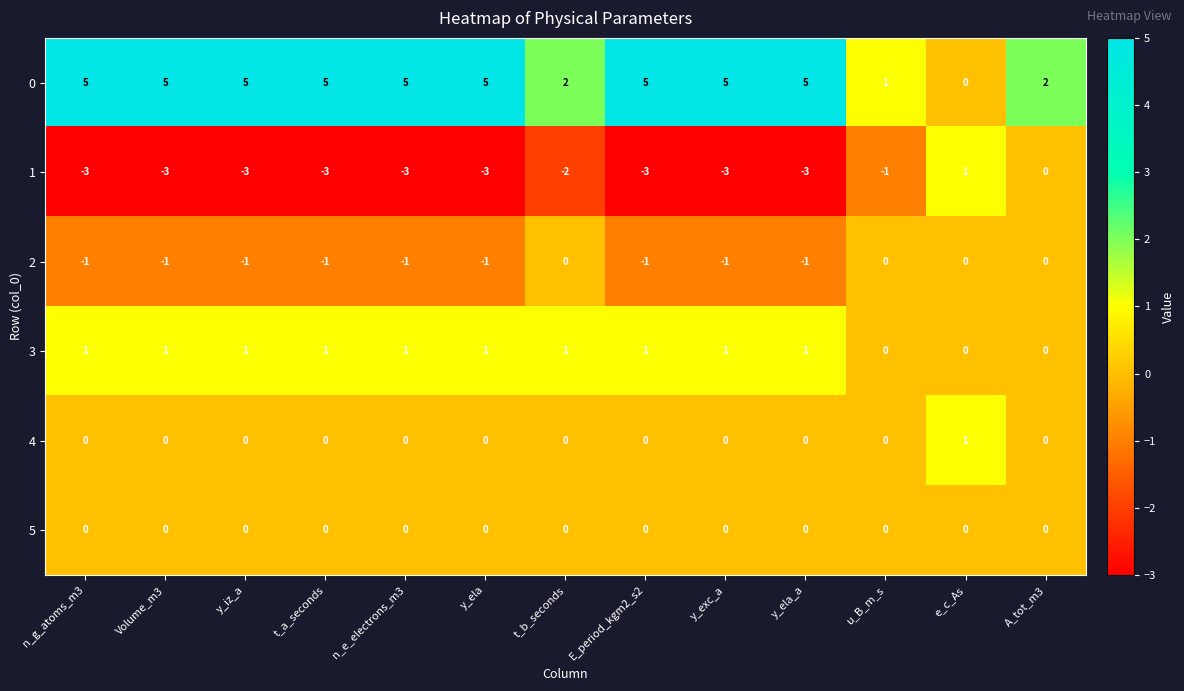

The value of 1 at y_ela is -1. True or false?

False